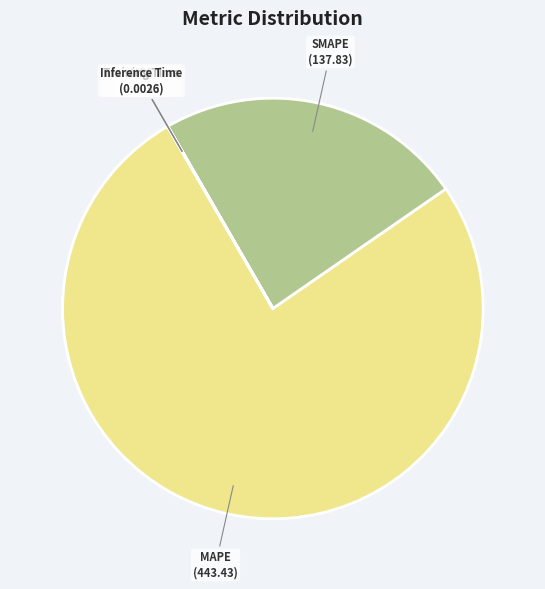

What is the largest slice in the pie chart?

MAPE